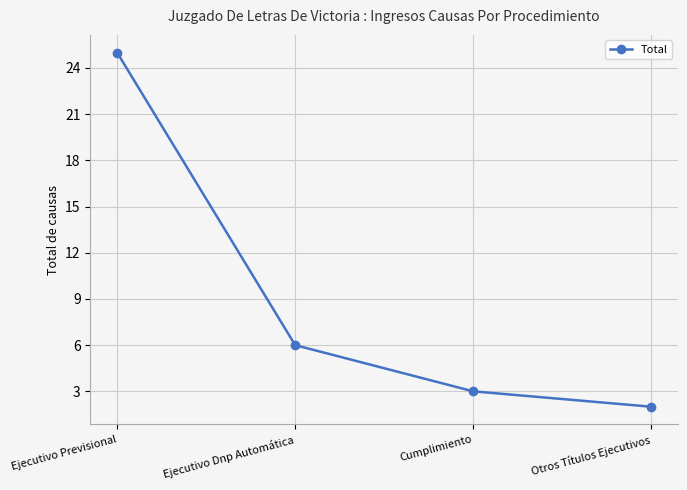

Is it true that the value at Ejecutivo Previsional is 25?

True